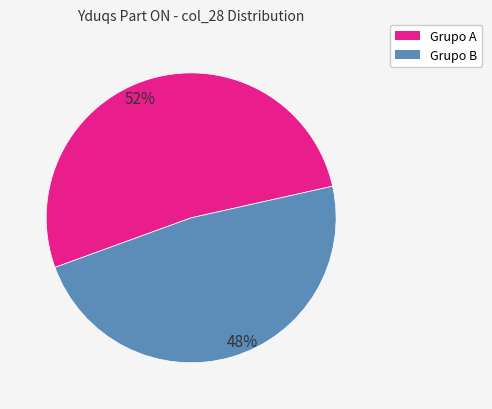

To the nearest percent, what is the difference between the largest and smallest slice percentages?

4%